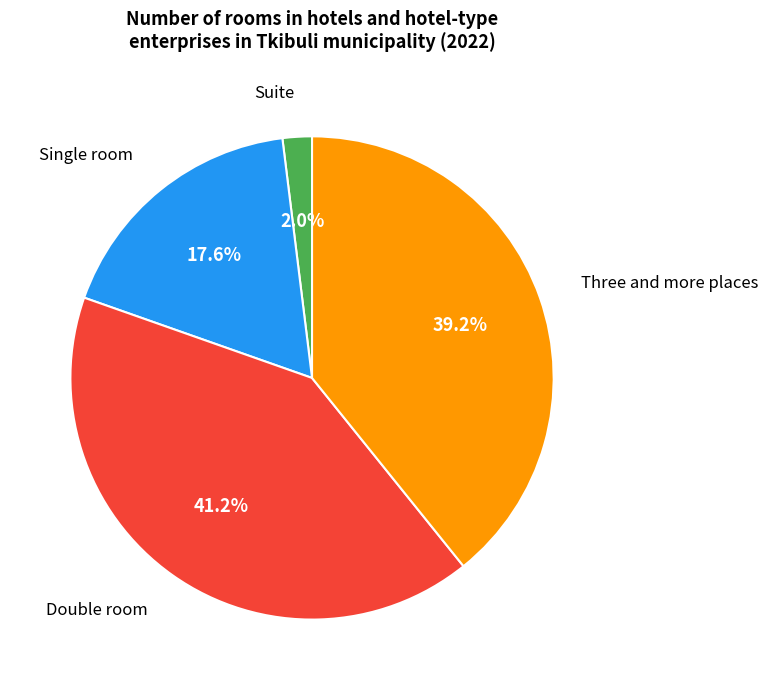

To the nearest percent, what is the combined percentage of Three and more places and Double room?

80%